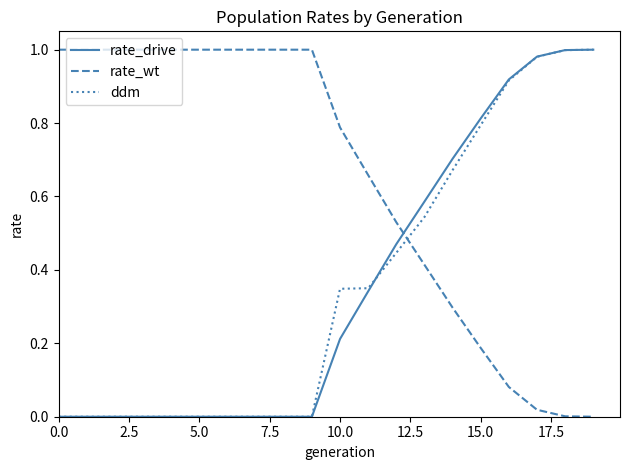

What is the sum of all ddm values?

7.1